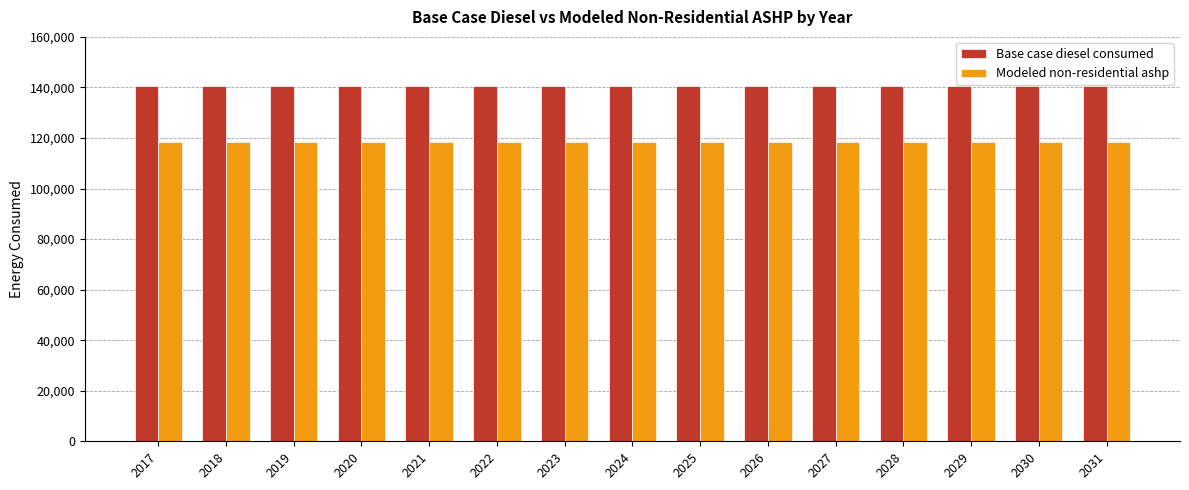

What is the difference between the highest and lowest values at 2021?

22011.3